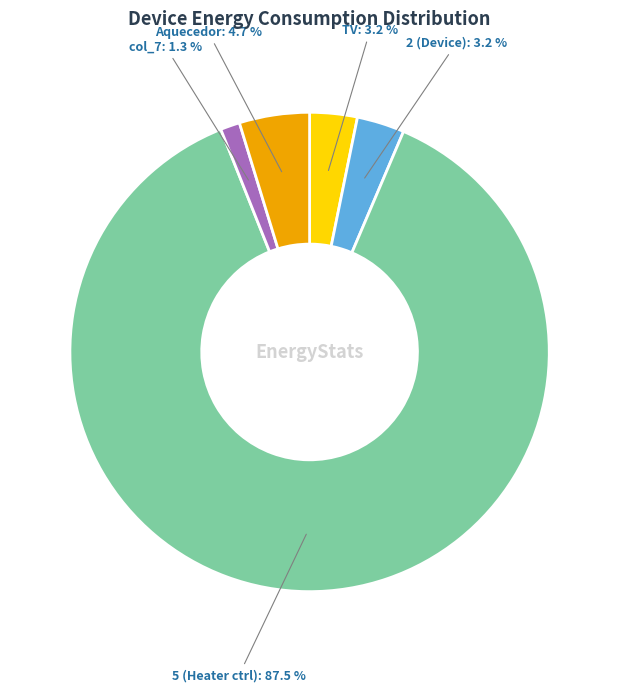

Is there a majority slice in this chart?

Yes